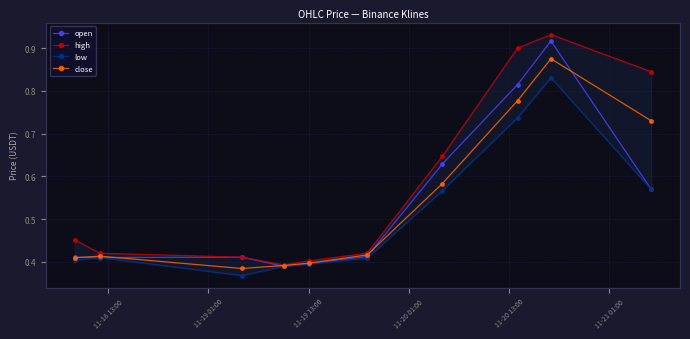

True or false: open has more than 2 interior local peaks.

False